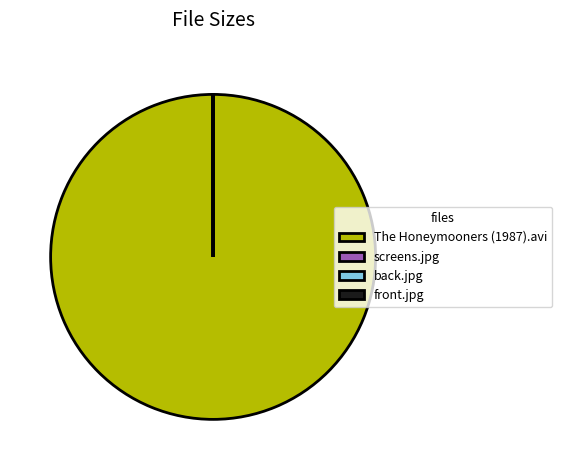

Does The Honeymooners (1987).avi represent more than half of the total?

Yes